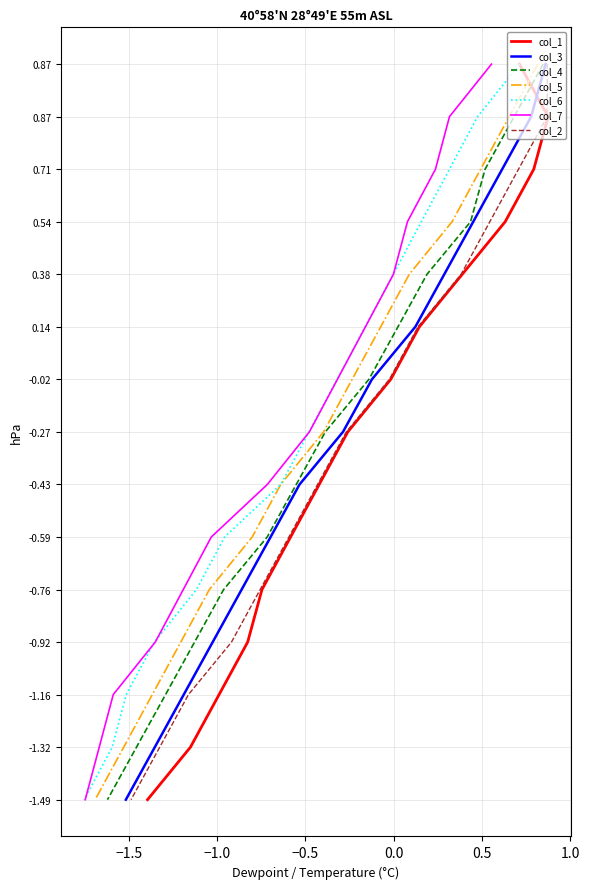

The value of col_3 at 13 is 23. True or false?

False